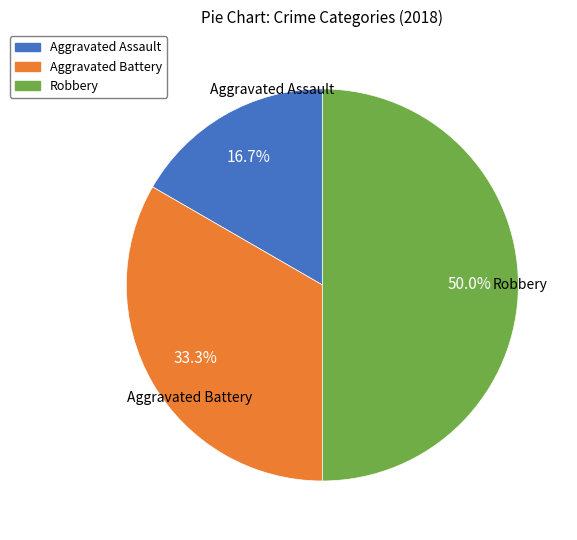

What portion of the pie excludes Aggravated Assault?

83.3%